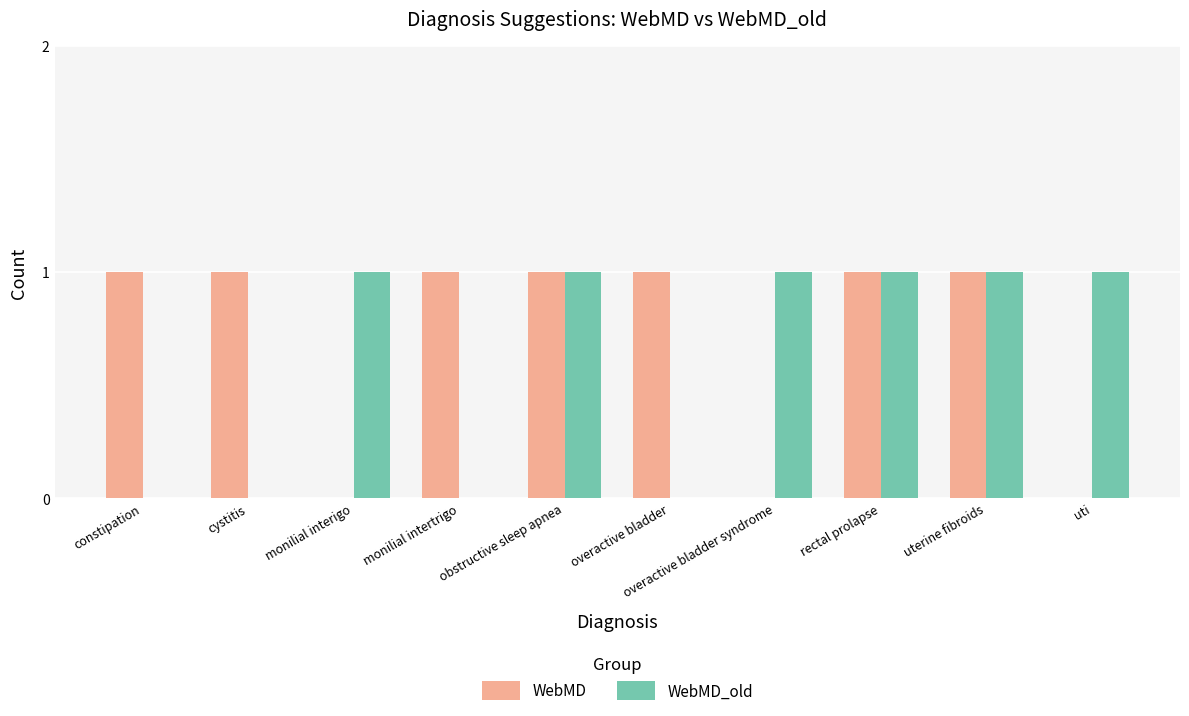

What is the maximum value for WebMD_old?

1